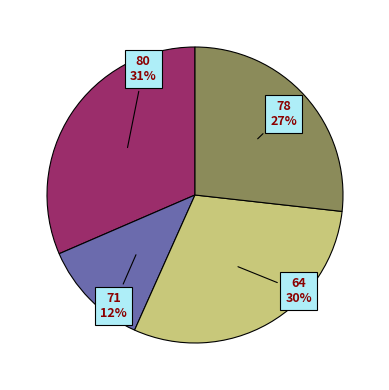

To the nearest percent, what is the average slice percentage?

25%